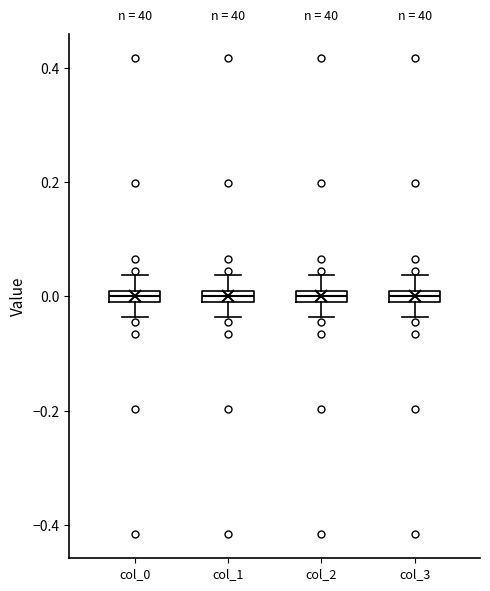

Where is the lower edge of the box for col_1 on the y-axis? The values are not printed on the chart, so give them approximately, as read against the axis.

-0.02